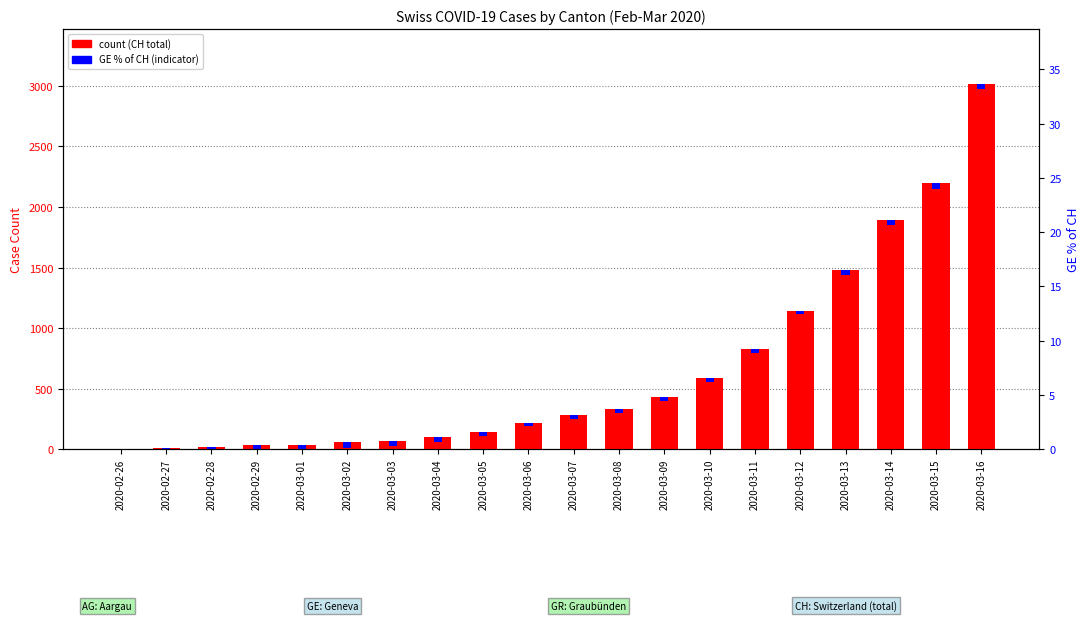

Are the bars horizontal?

No